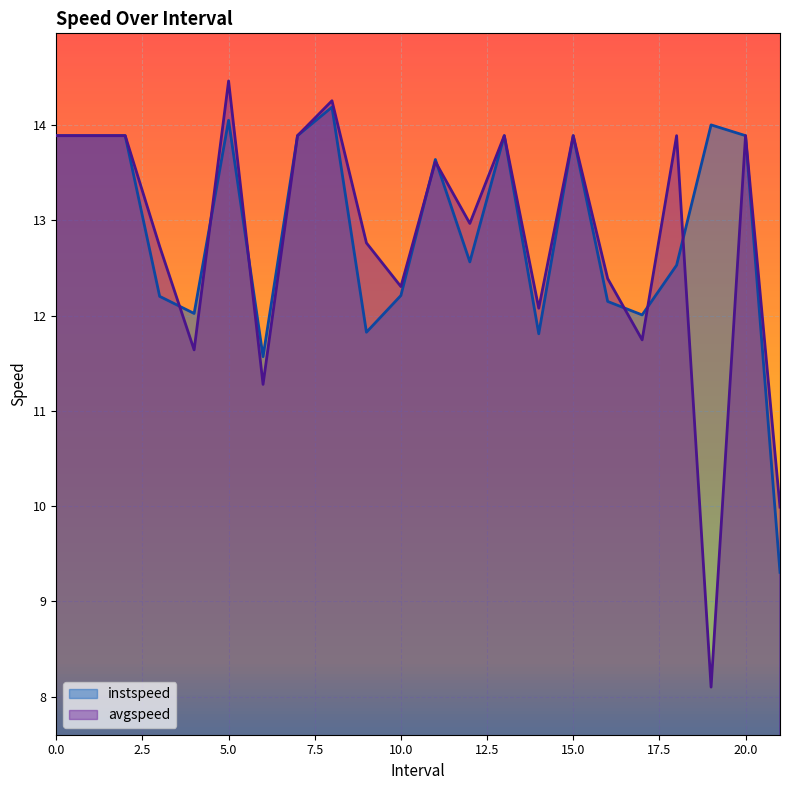

At how many categories does at least one series exceed 10?

21